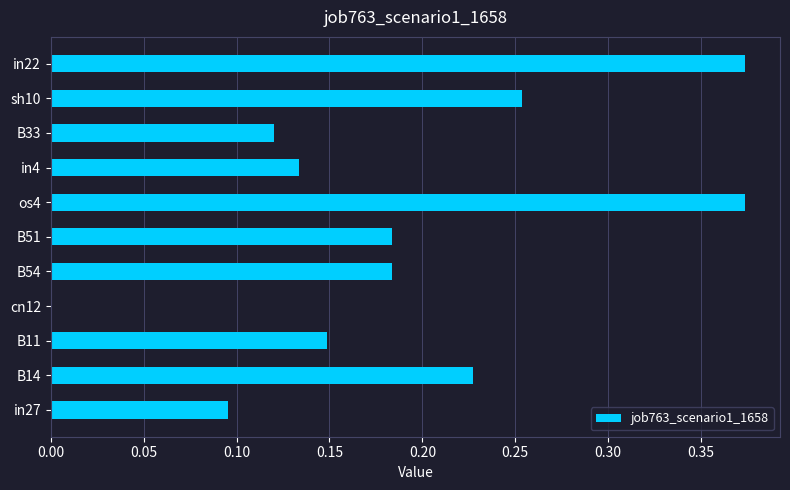

How many categories are shown in the chart?

11